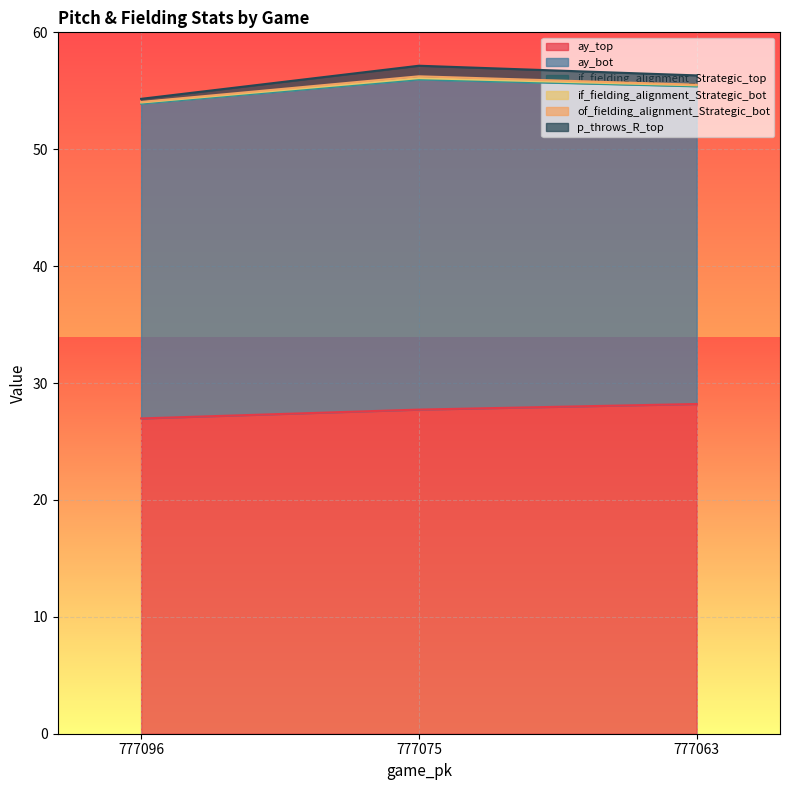

How many values in the ay_top series are below 27?

1